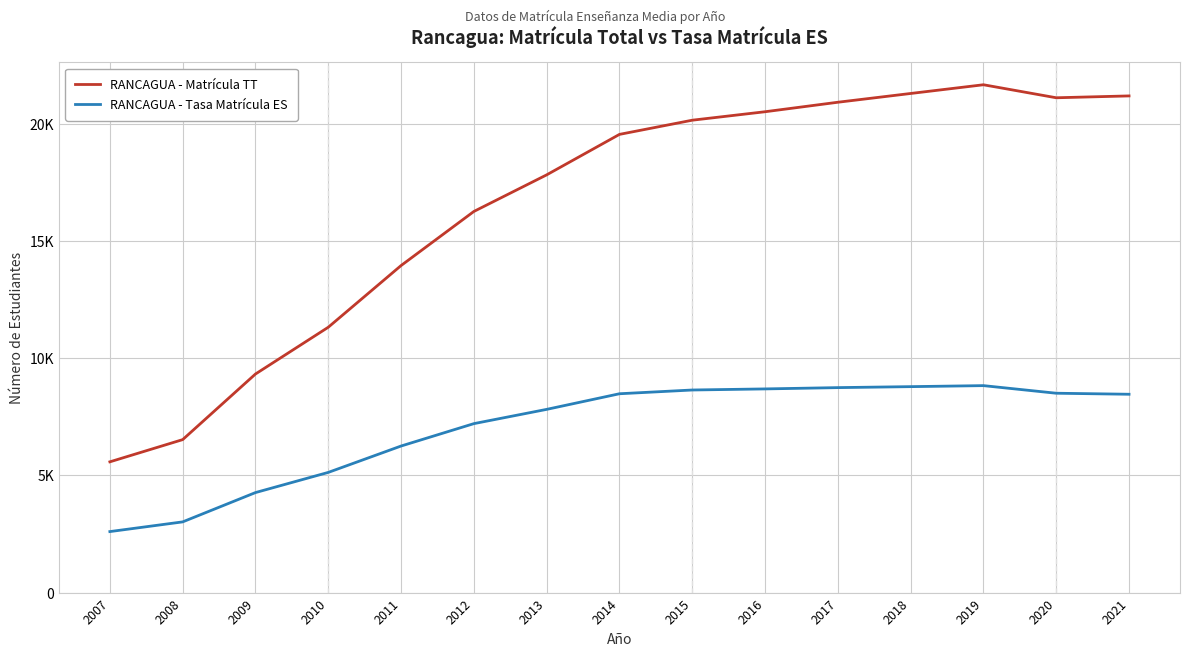

Which series has the largest range (max minus min)?

RANCAGUA - Matrícula TT